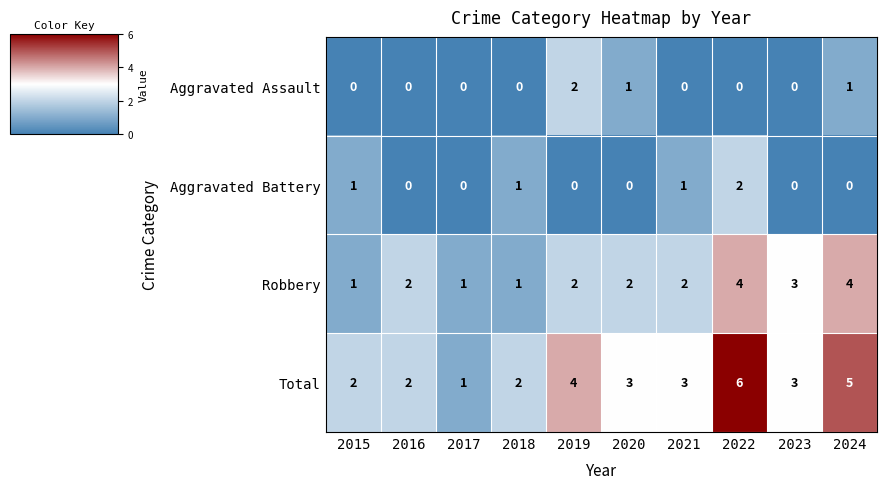

The value of Aggravated Assault at 2021 is -1. True or false?

False